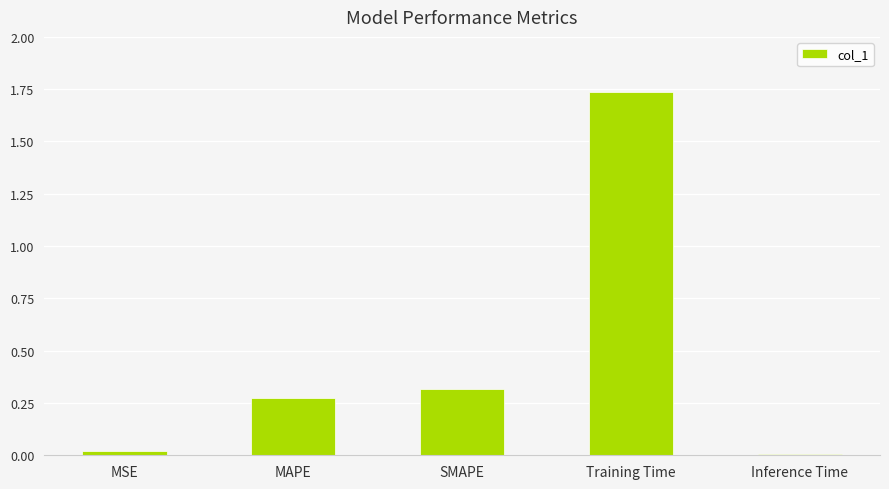

At which category does the chart reach its peak across all series?

Training Time